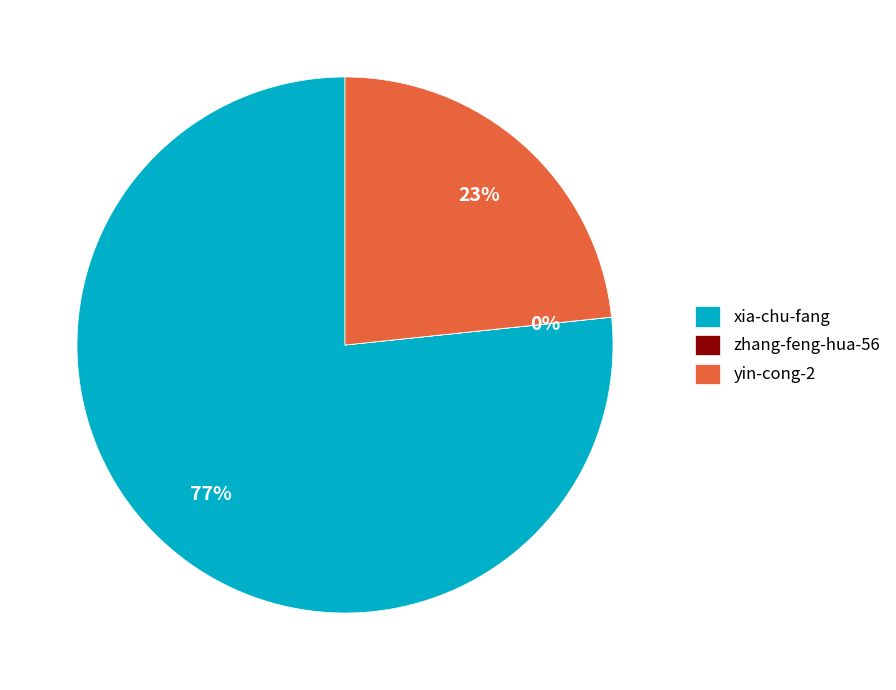

Does yin-cong-2 account for over 50% of the chart?

No